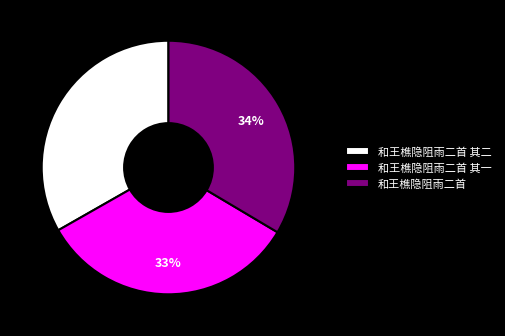

Approximately how many times larger is the value at 和王樵隐阻雨二首 compared to 和王樵隐阻雨二首 其二?

1.0